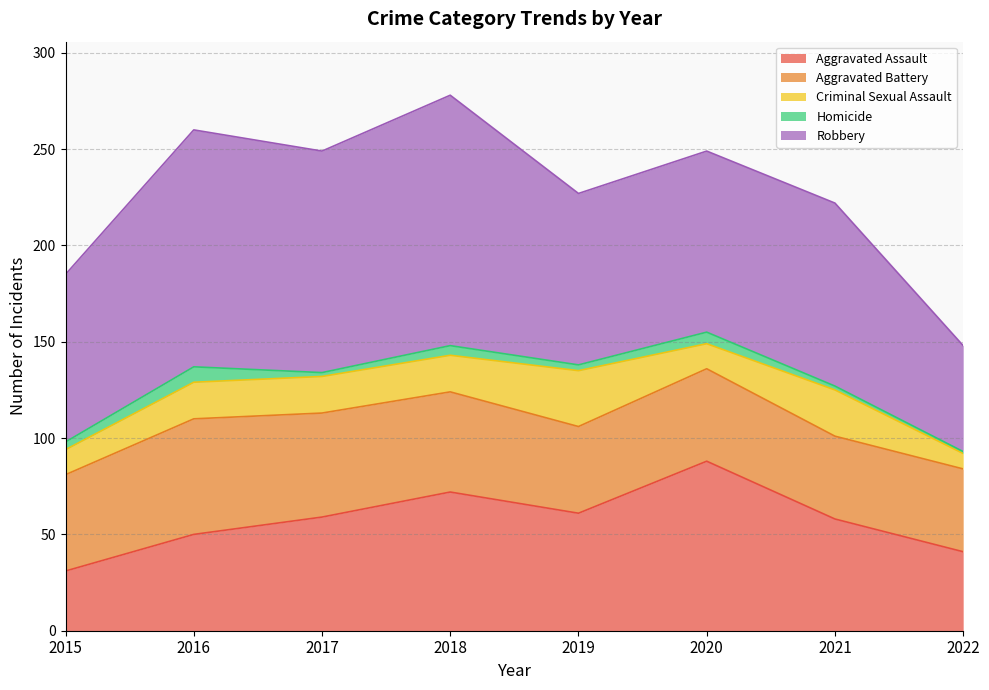

Reading left to right, what are all the values shown in this chart?

Aggravated Assault: 31	50	59	72	61	88	58	41
Aggravated Battery: 50	60	54	52	45	48	43	43
Criminal Sexual Assault: 13	19	19	19	29	13	24	8
Homicide: 4	8	2	5	3	6	2	1
Robbery: 87	123	115	130	89	94	95	55